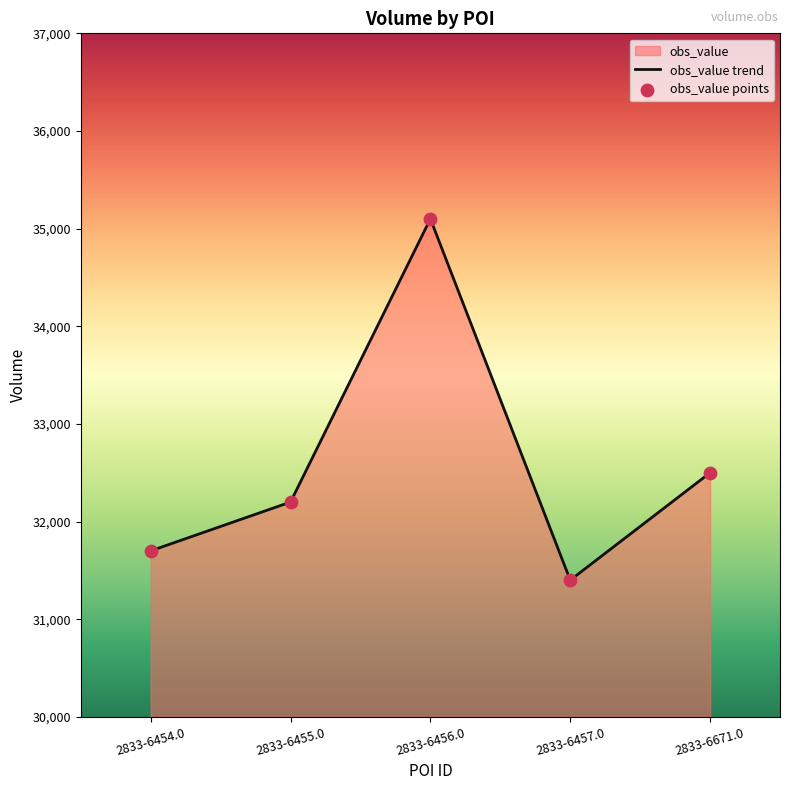

What is the change in value from 2833-6455.0 to 2833-6671.0?

+300